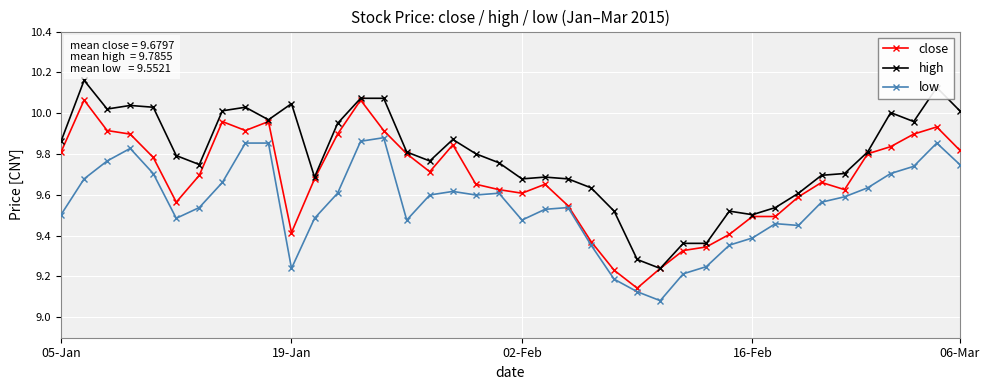

At how many categories does at least one series exceed 9?

40